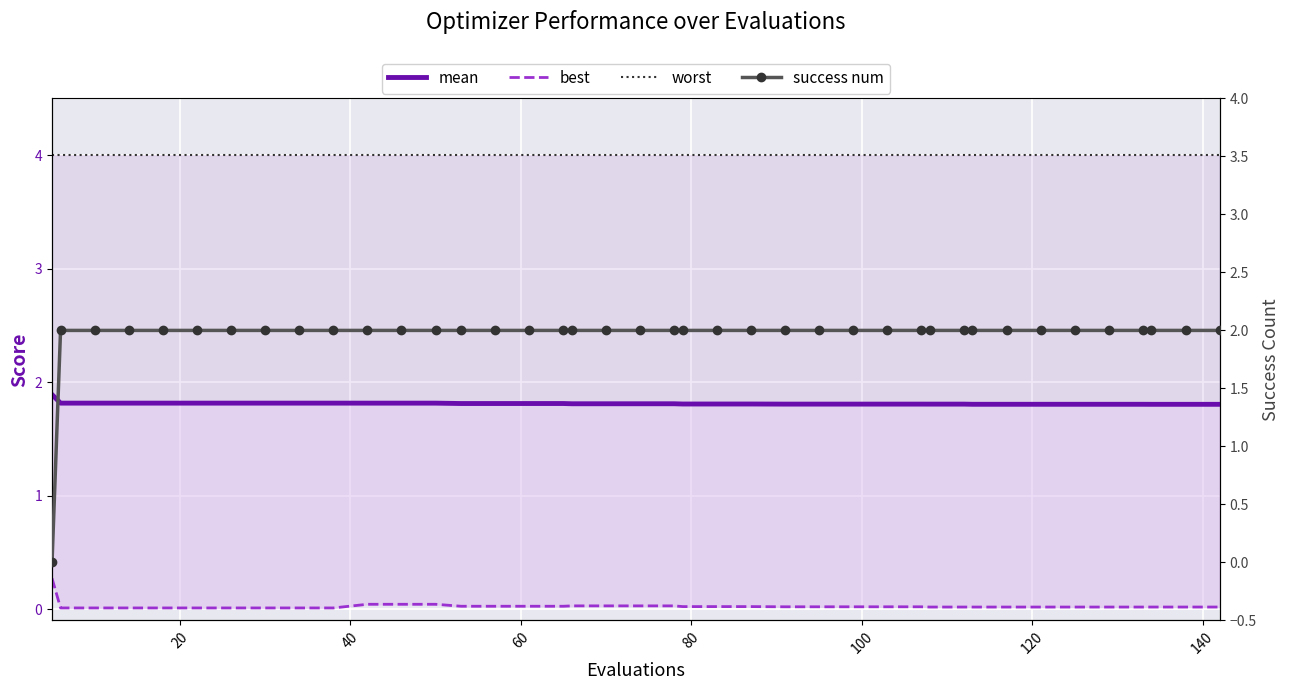

What are all the series names shown in the legend?

mean, best, worst, success num